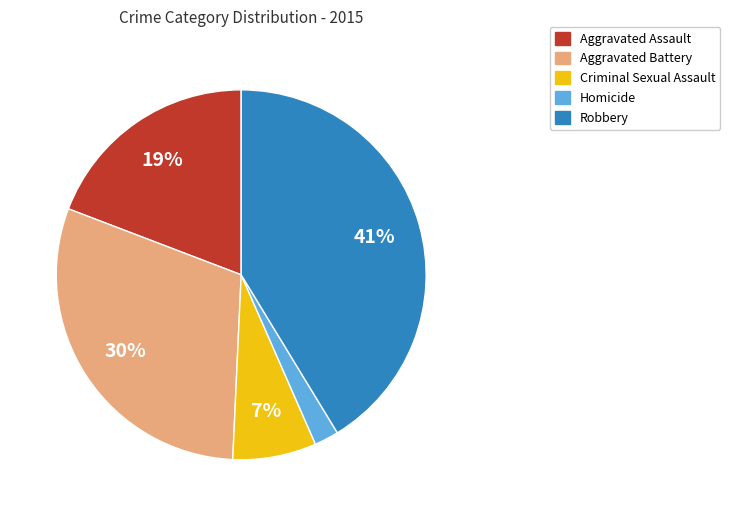

Count the number of slices in the pie.

5